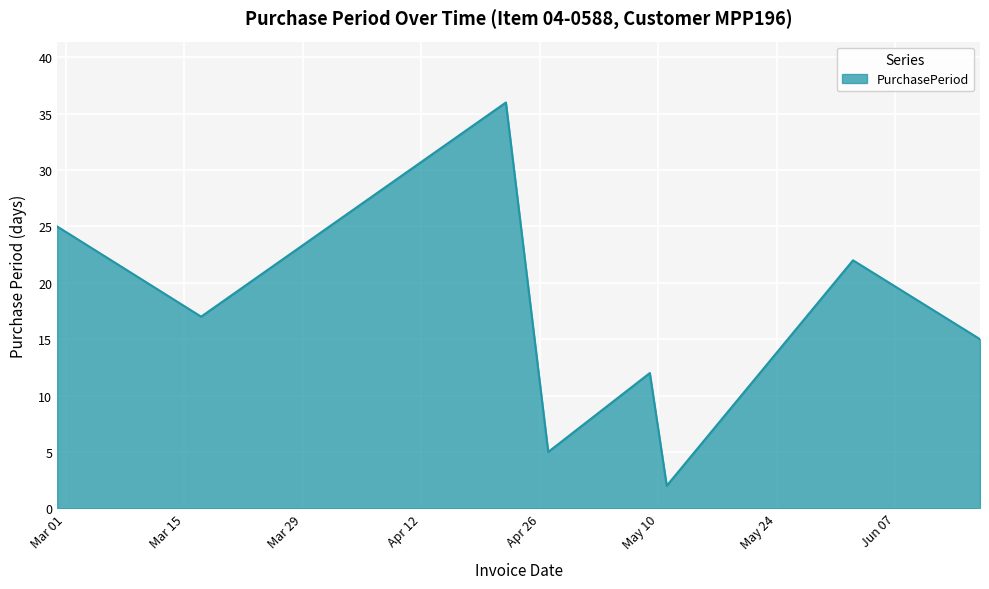

What is the difference between the maximum and second lowest values?

31